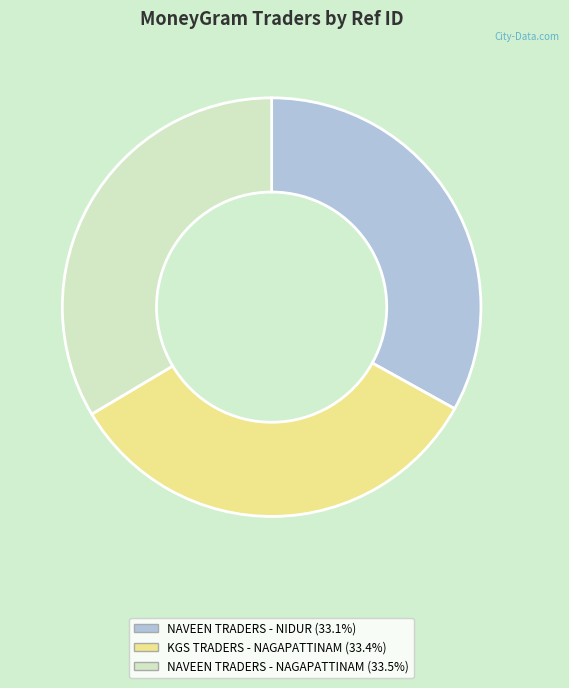

Does any single category account for the majority?

No